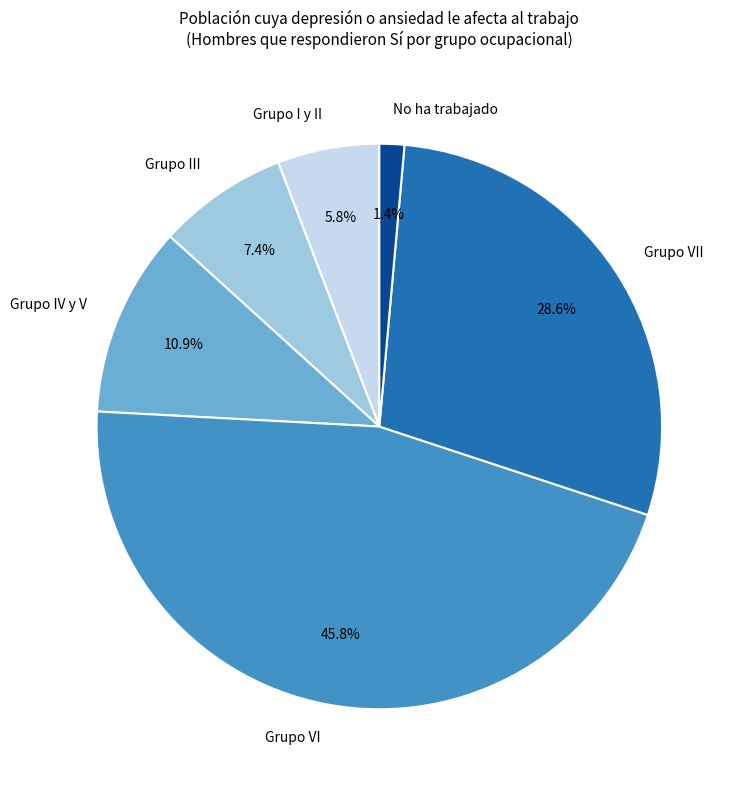

Count the number of slices in the pie.

6